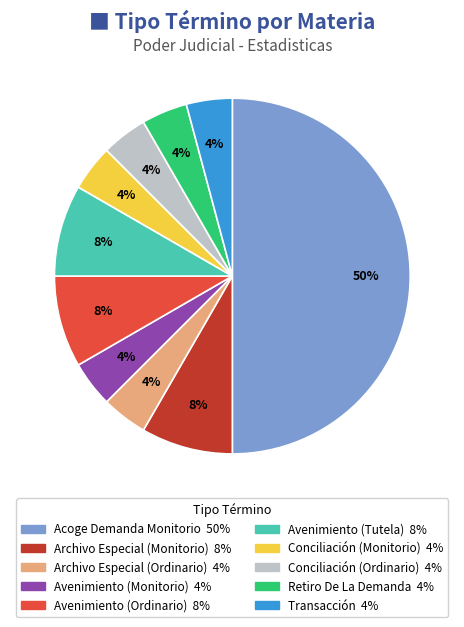

Count the number of slices in the pie.

10